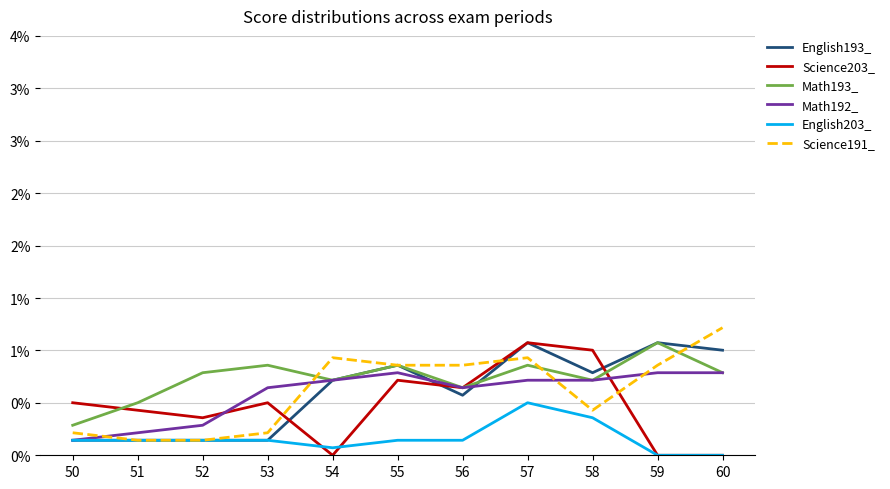

How many times do Science191_ and Math193_ cross each other?

3